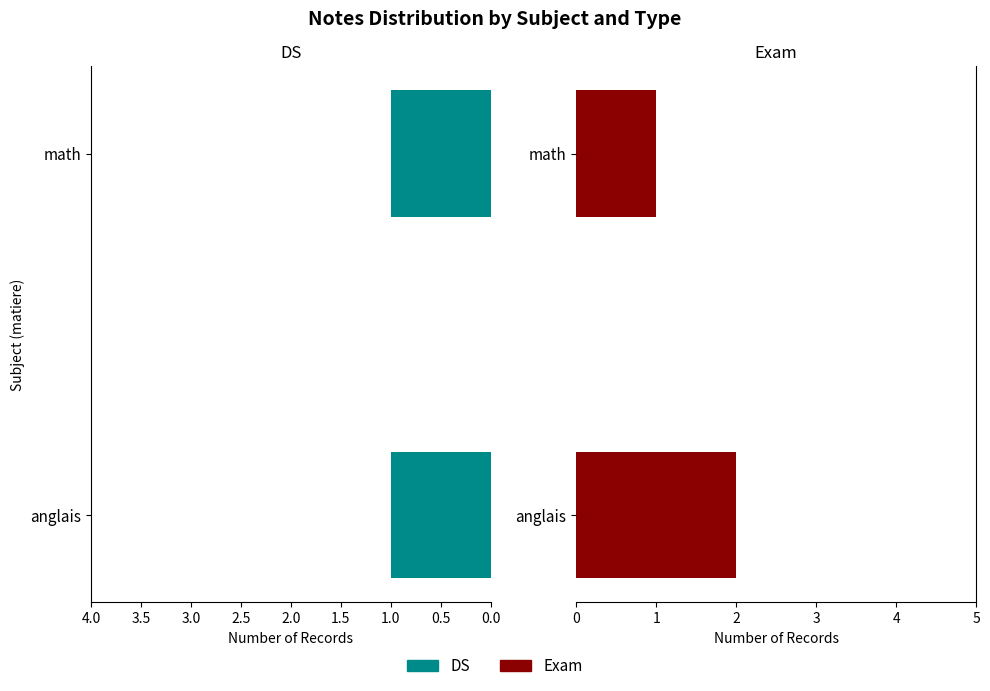

Rank the series by their maximum value, from highest to lowest.

Exam, DS